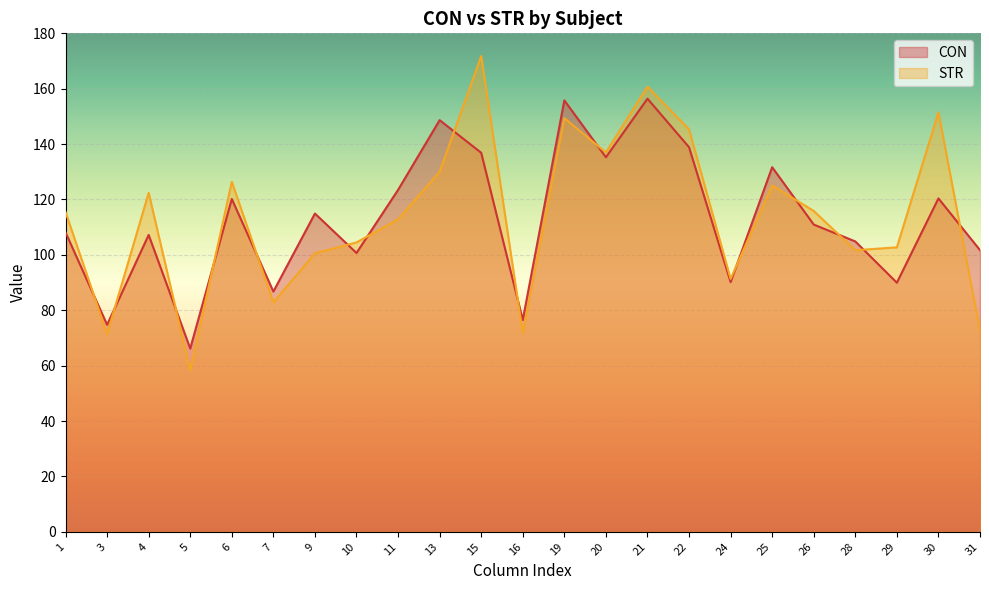

Which category has the lowest value across all series?

5